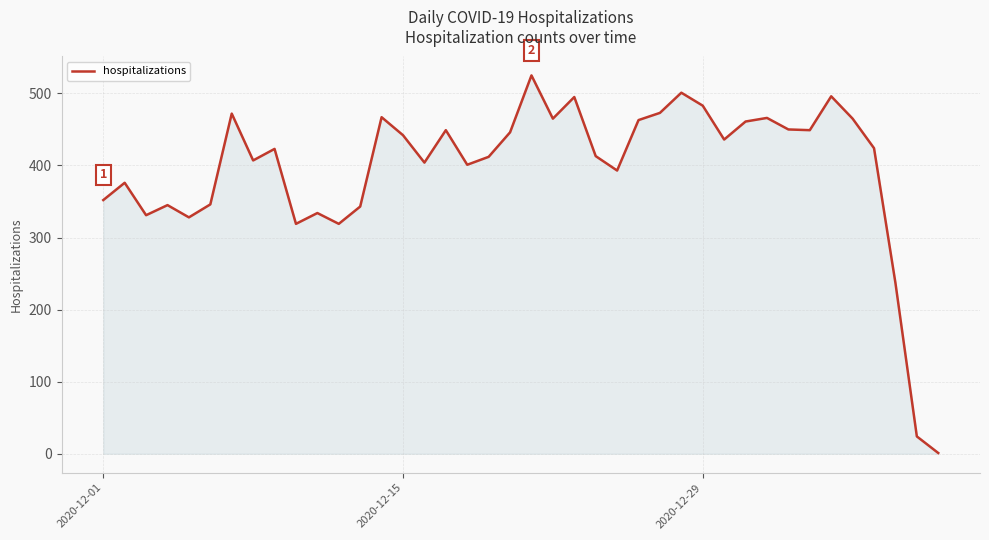

What is the difference between the maximum and minimum values?

524